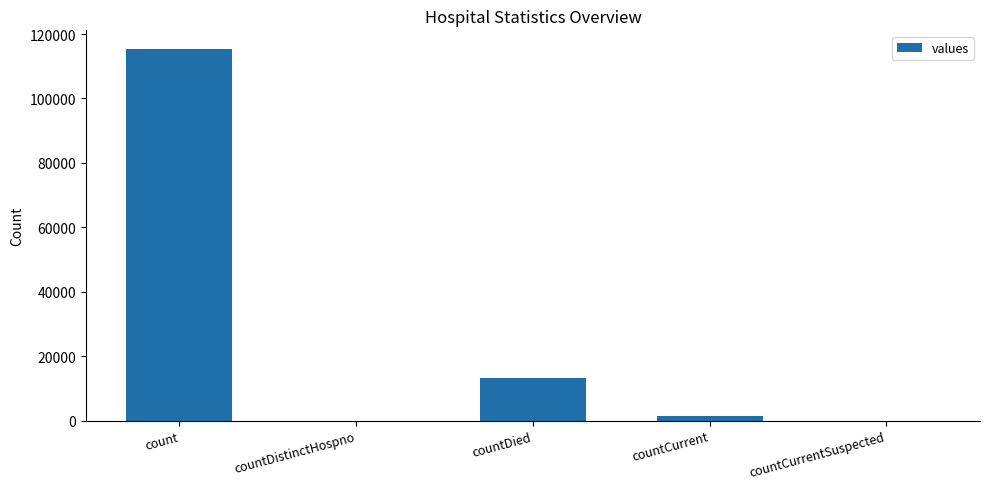

Are the bars grouped side by side (vs. stacked)?

No